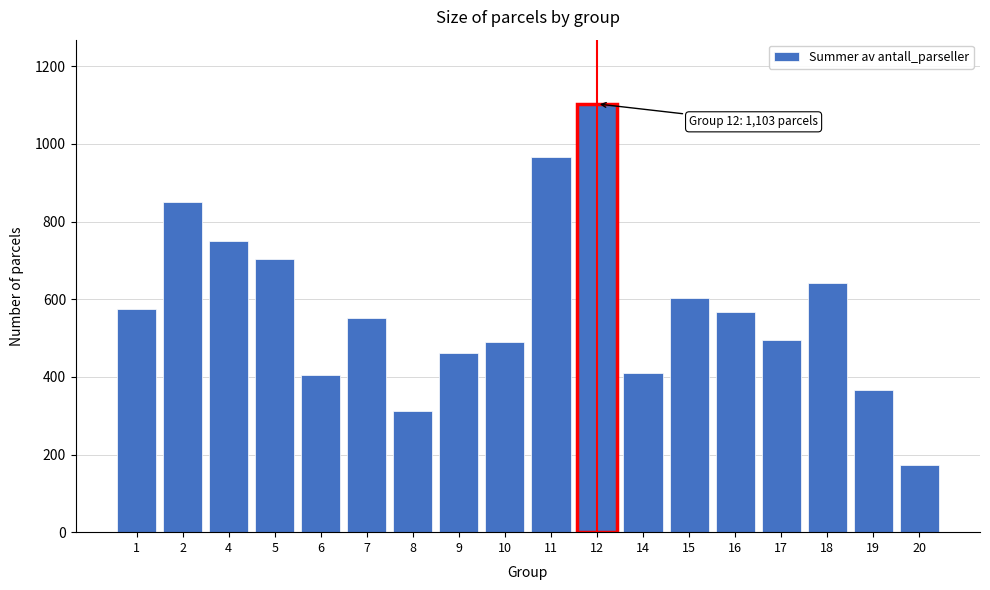

Reading left to right, transcribe all the data shown in this chart.

574	850	750	704	405	552	313	462	490	967	1103	411	603	566	496	641	366	174